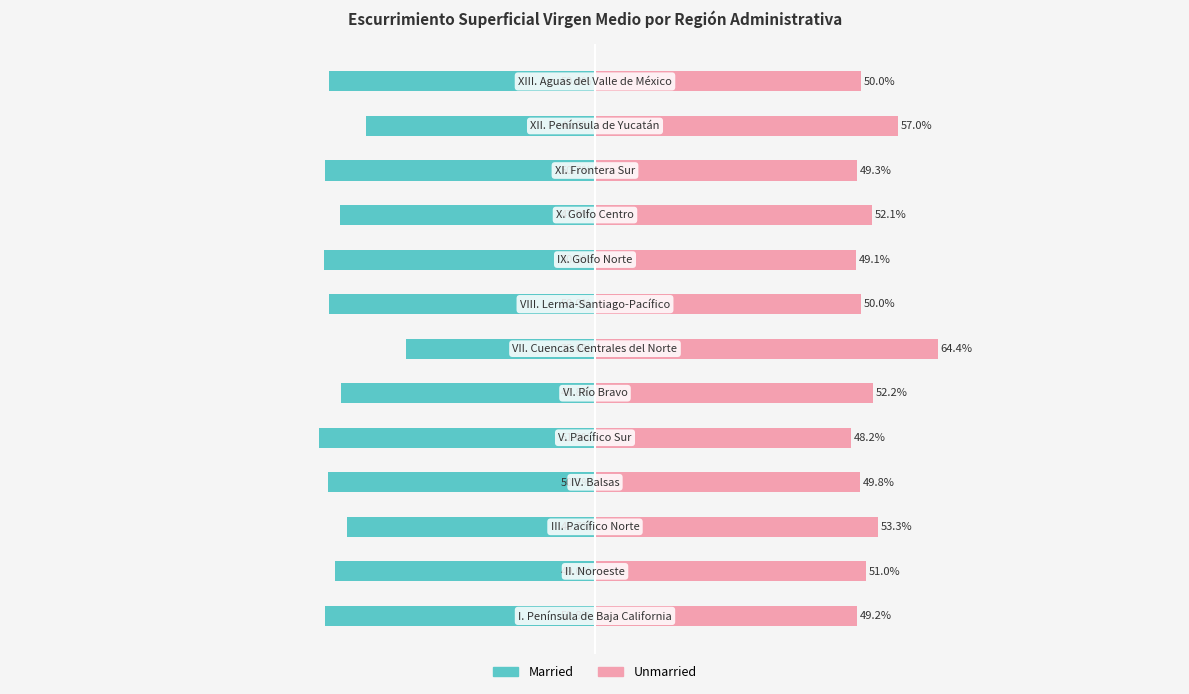

What are all the series names shown in the legend?

Married, Unmarried